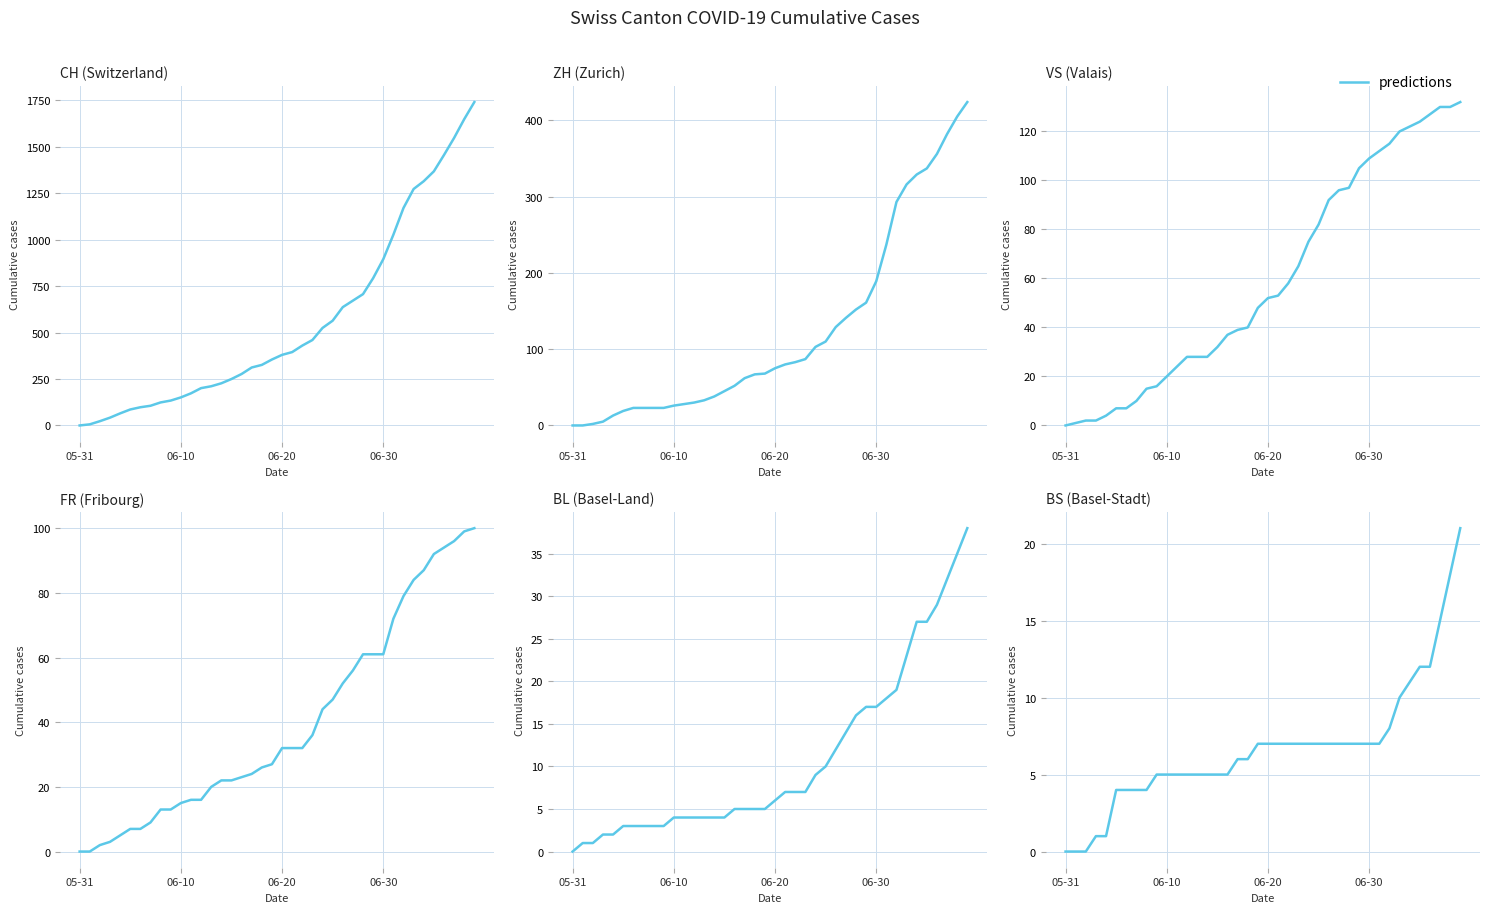

What is the value of the FR point at the 20th from the left?

27